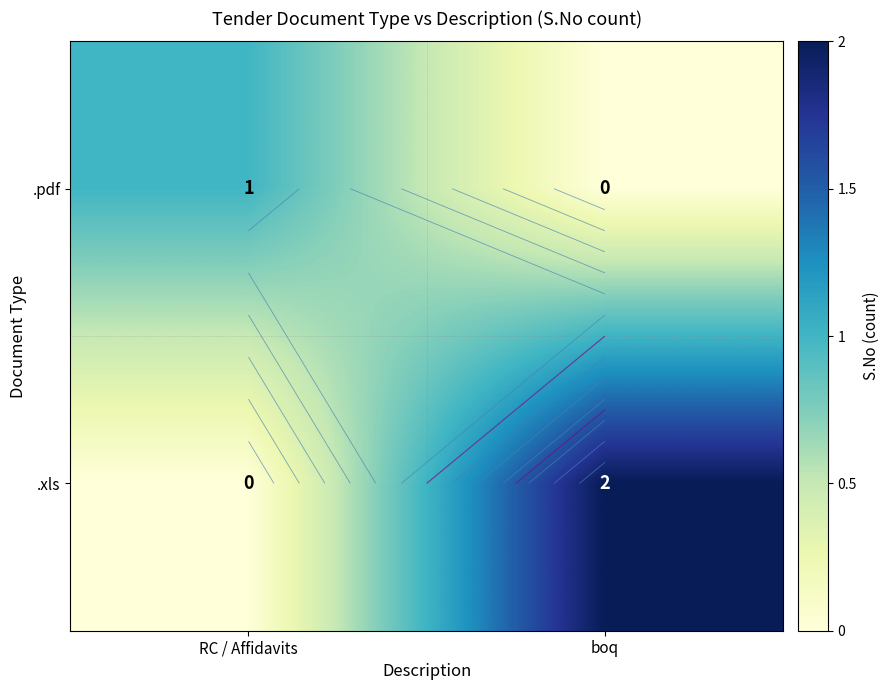

What is the difference between the .pdf values at RC / Affidavits and boq?

1